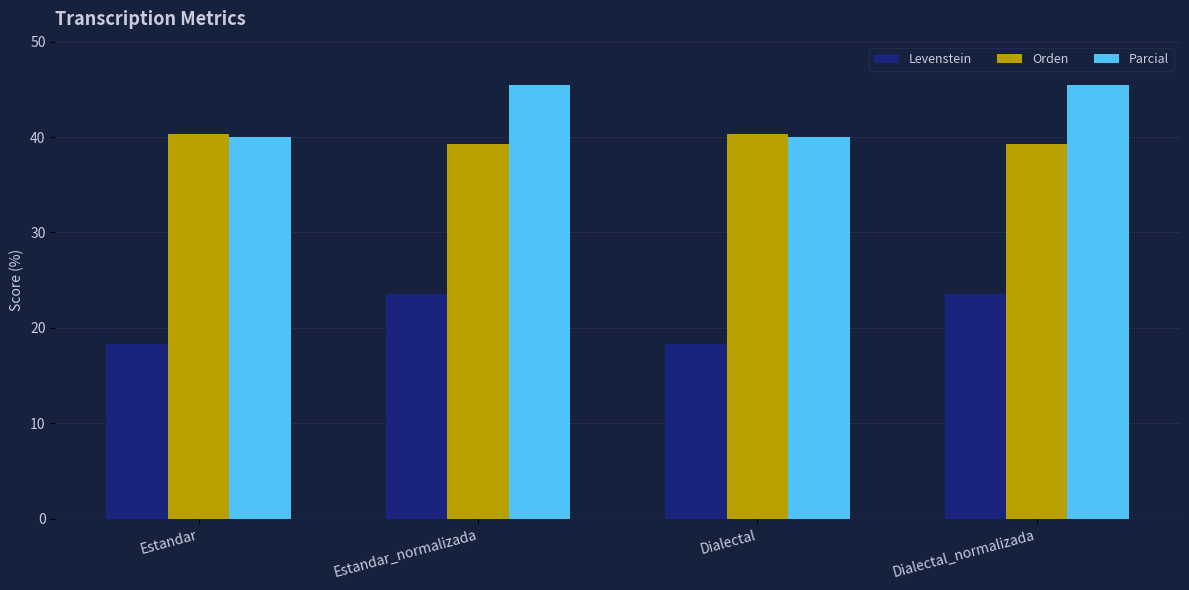

Which series has the largest range (max minus min)?

Parcial